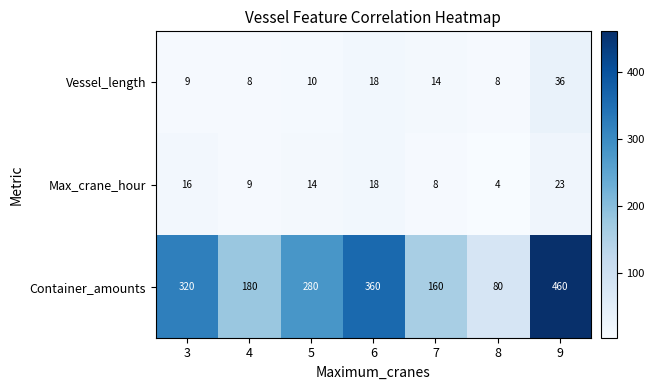

What is the highest value of the Max_crane_hour series?

23